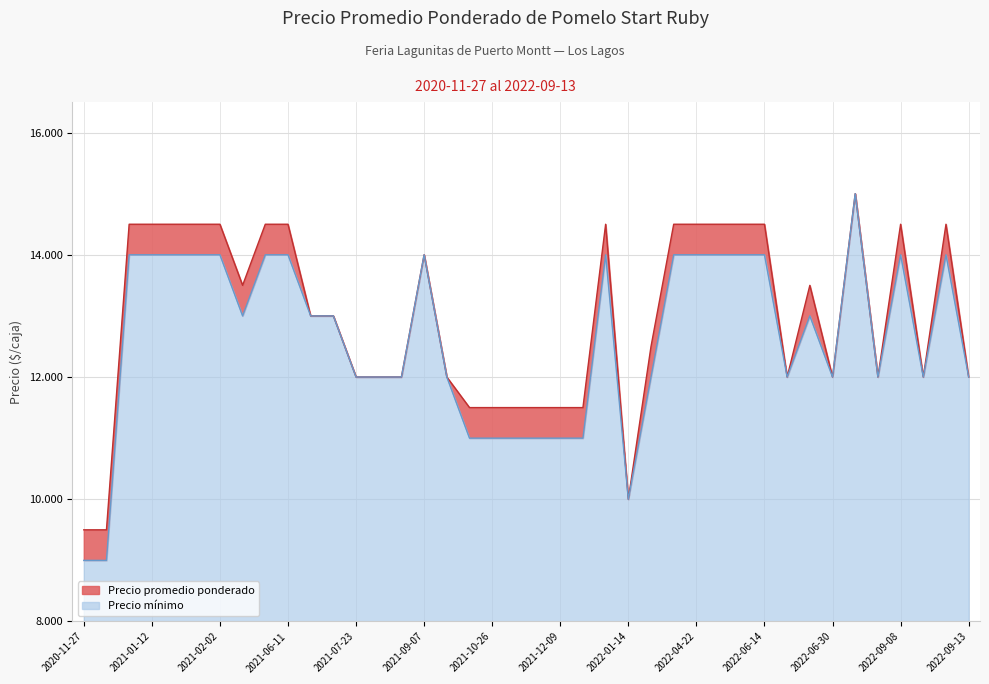

True or false: Precio promedio ponderado and Precio minimo intersect in this chart.

False